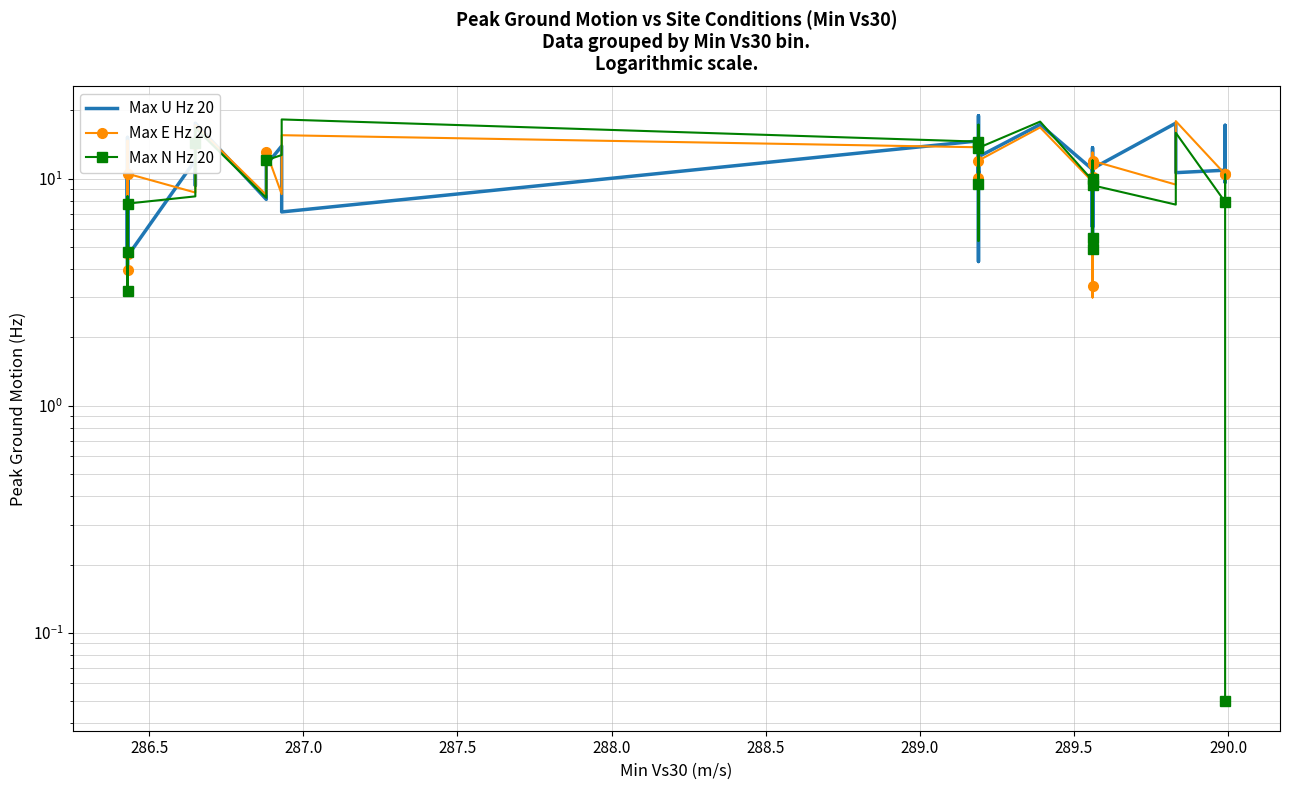

What is the maximum value for Max E Hz 20?

17.9